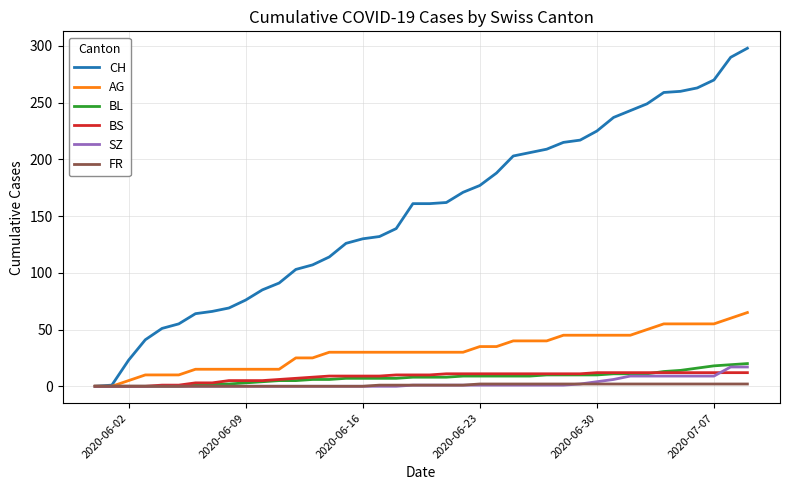

What is the greatest value displayed?

298